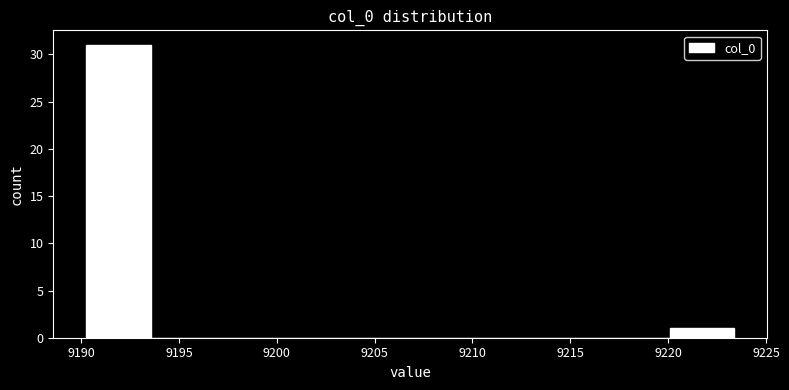

Which range on the x-axis has the tallest bar?

9190.0 to 9193.5